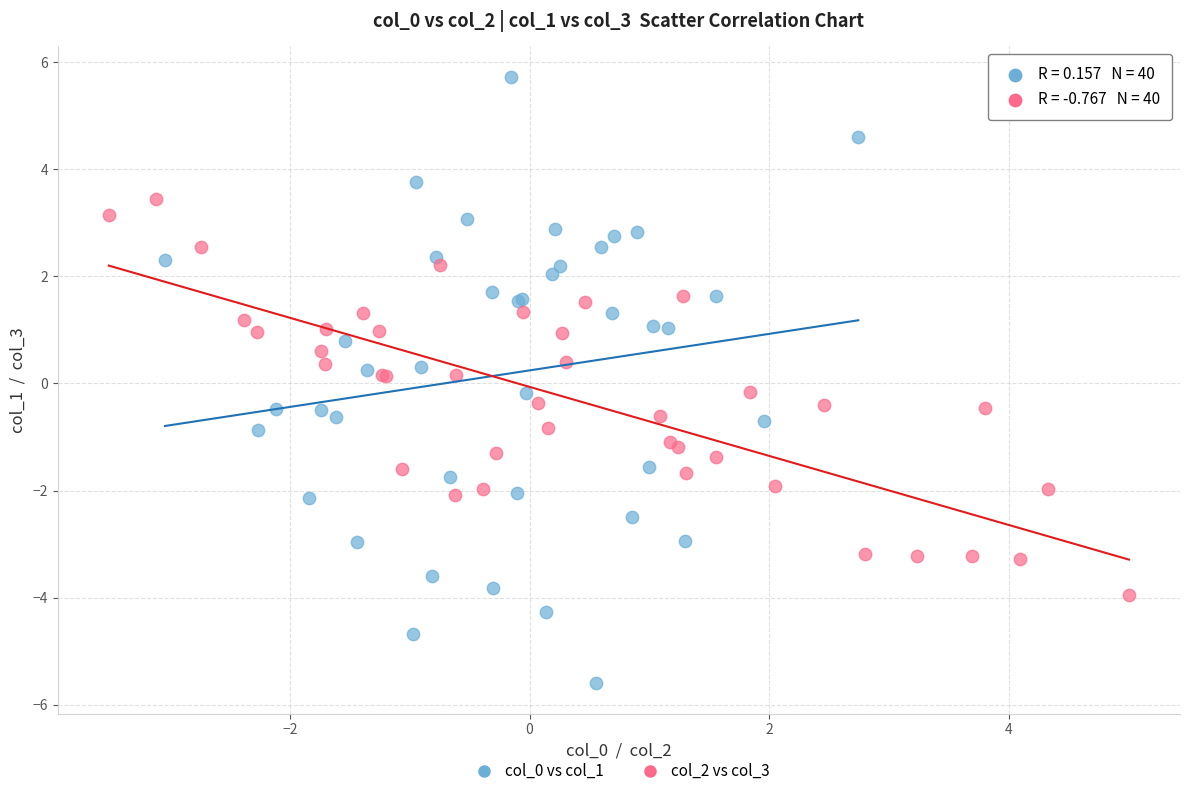

Which series reaches the minimum Y coordinate?

col_0 vs col_1